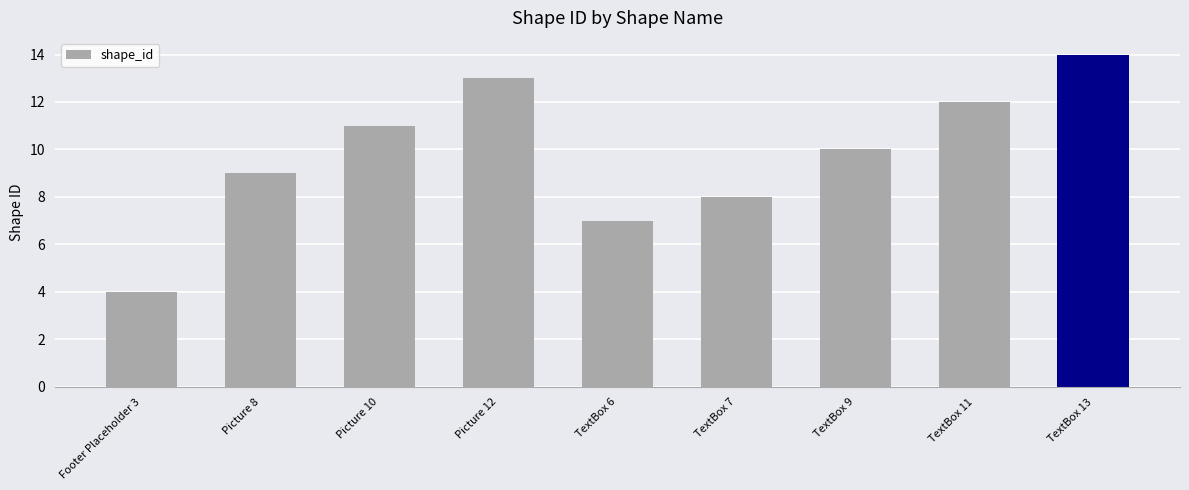

Are the bars grouped side by side (vs. stacked)?

No